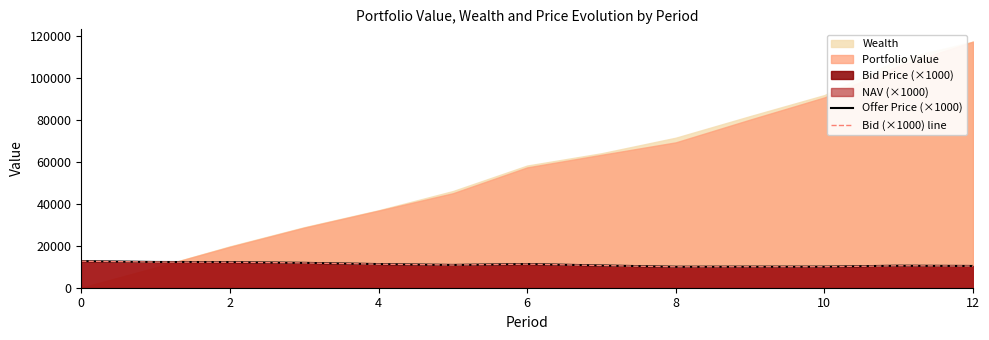

Read the Bid (×1000) line value at 2.

12139.3